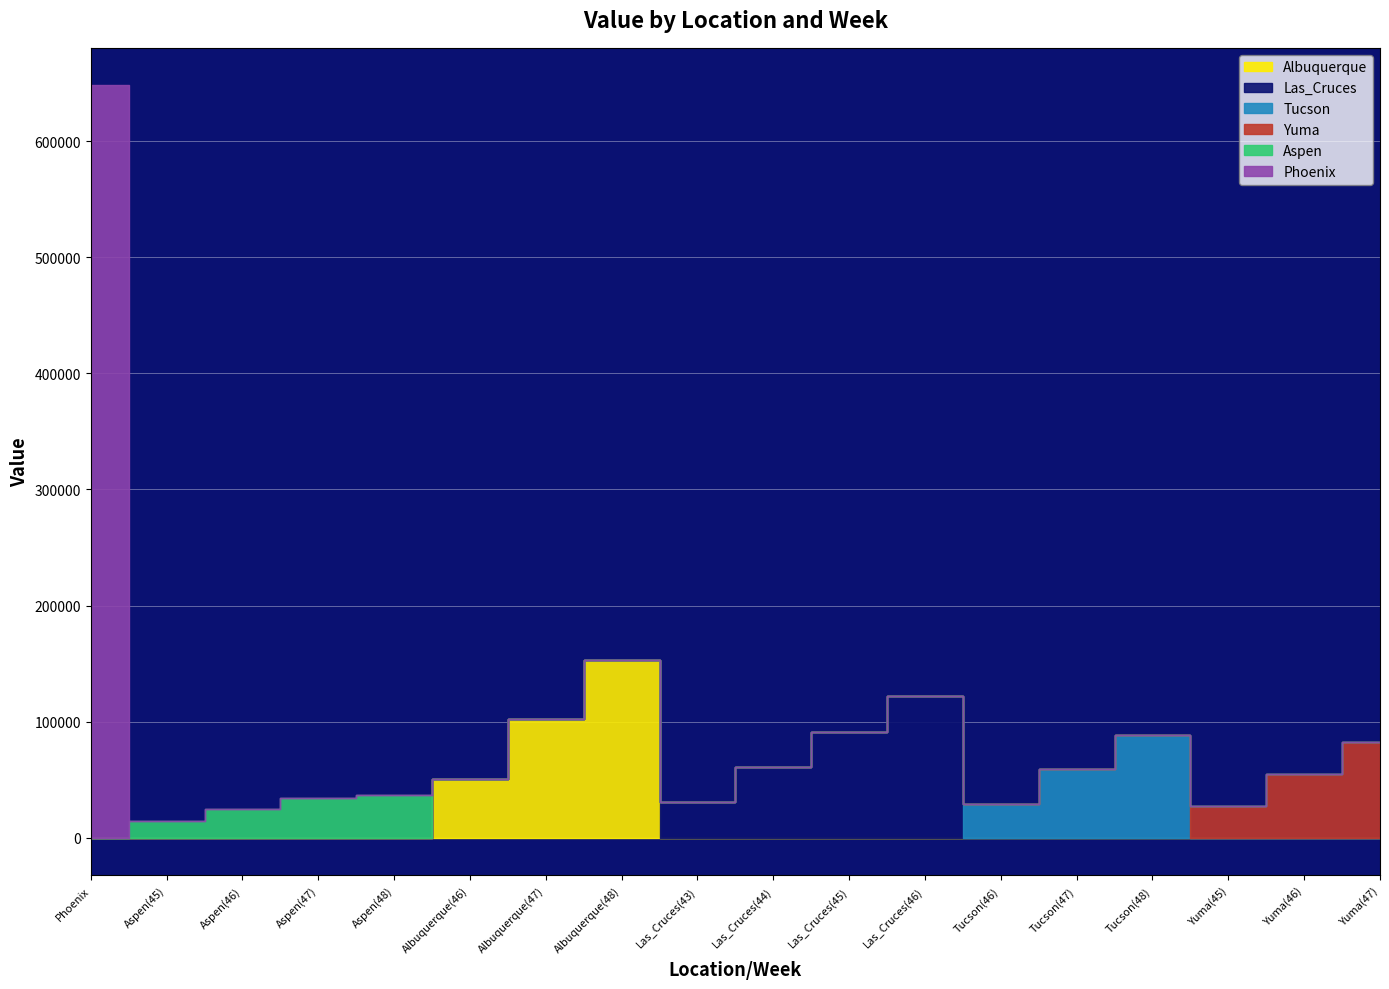

What is the sum of the Albuquerque values at Albuquerque(48) and Aspen(48)?

153163.6